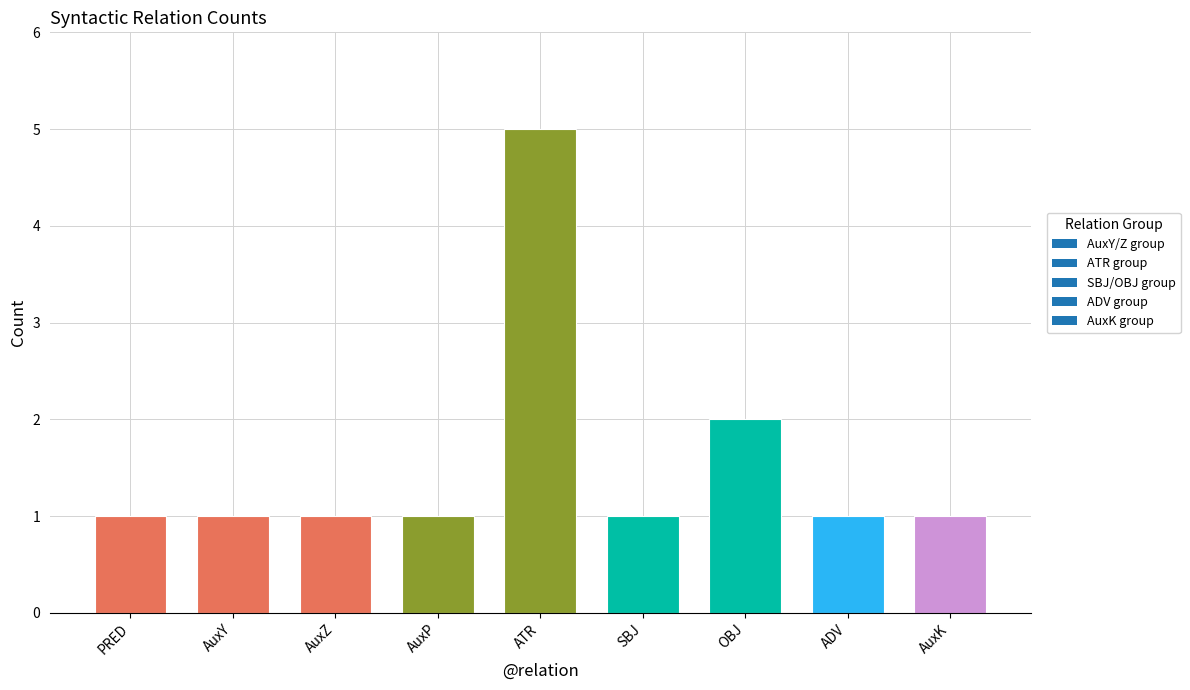

What is the change in value from ATR to OBJ?

-3